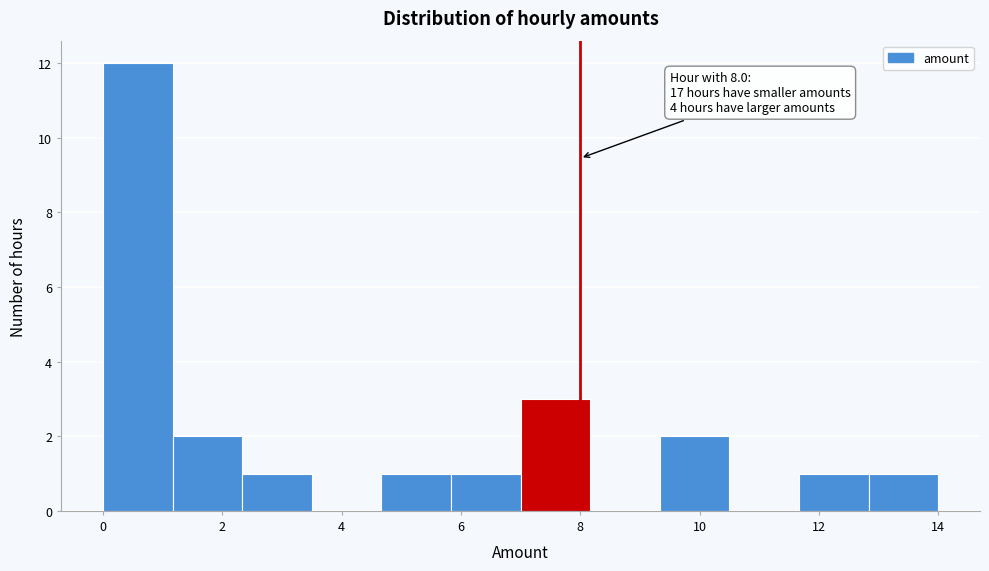

Which range on the x-axis has the tallest bar?

0.0 to 1.2